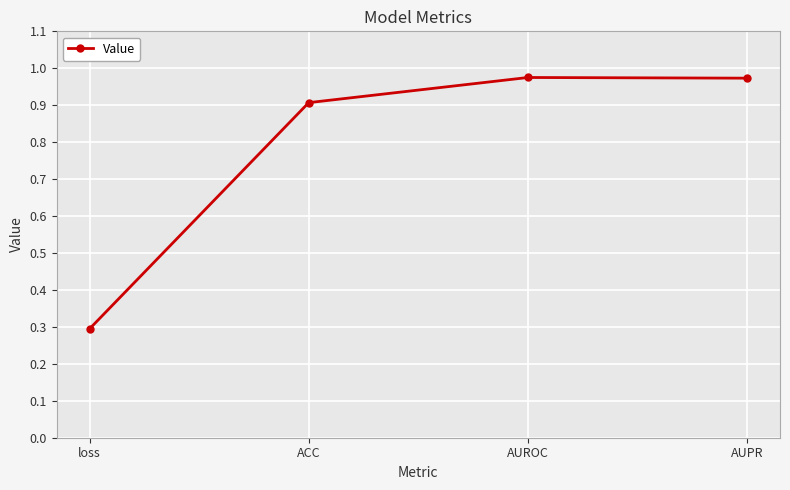

True or false: there are more than 2 points higher than both neighbors.

False